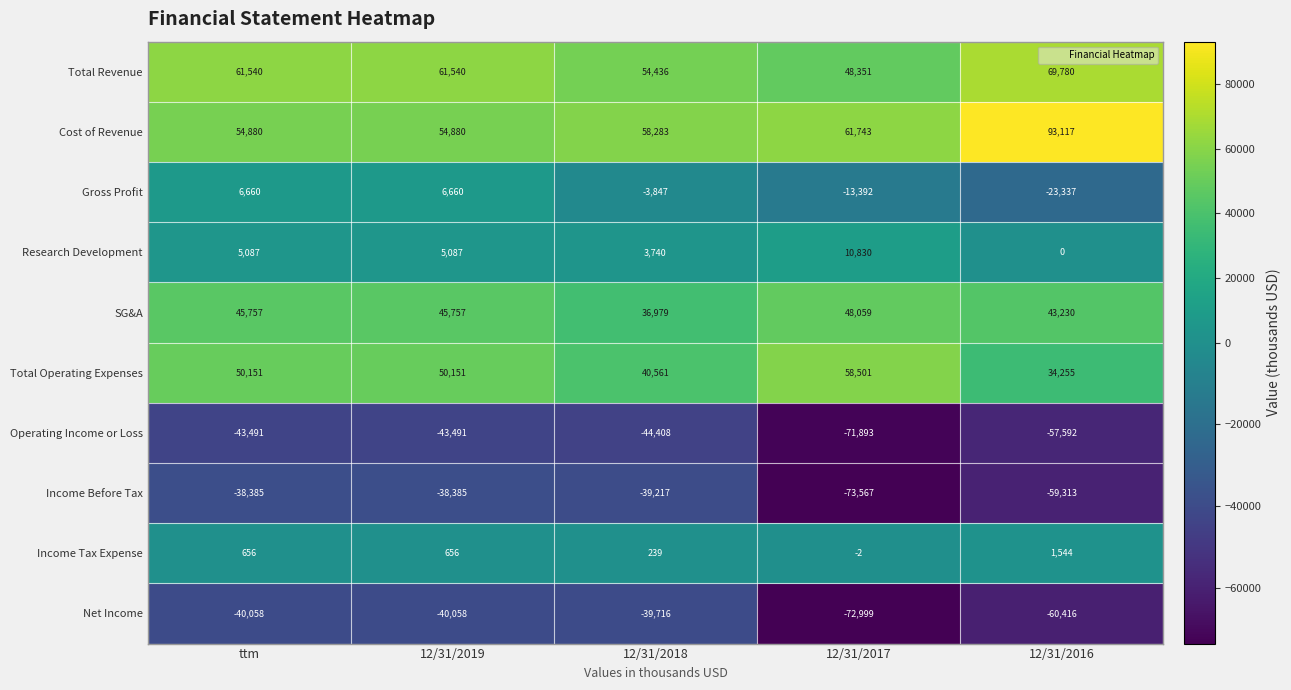

What is the total value across all series at ttm?

102797